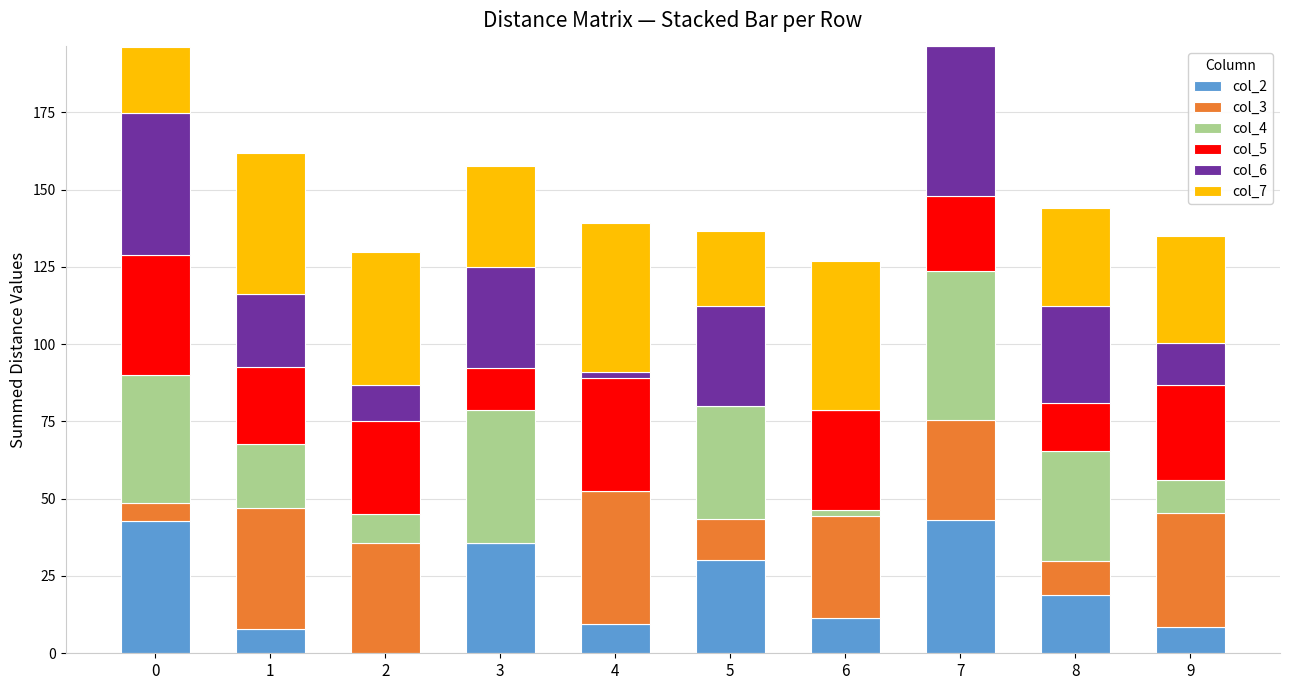

What is the total value across all series at 8?

144.0